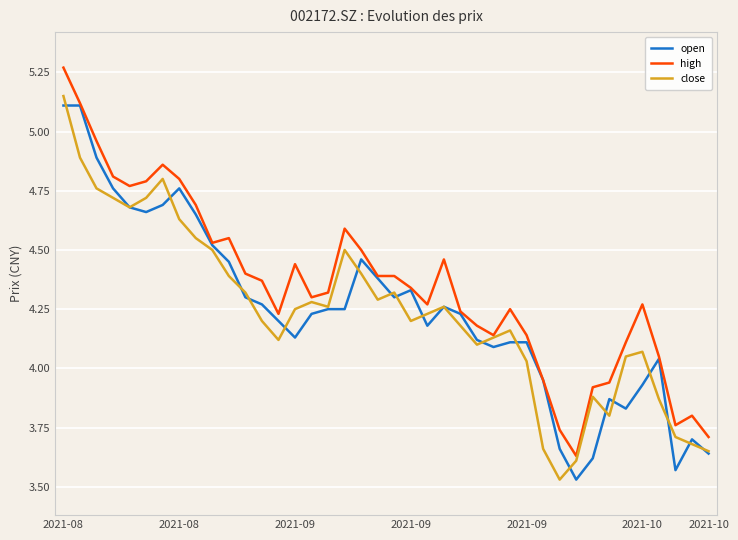

Which series has the largest total across all categories?

high